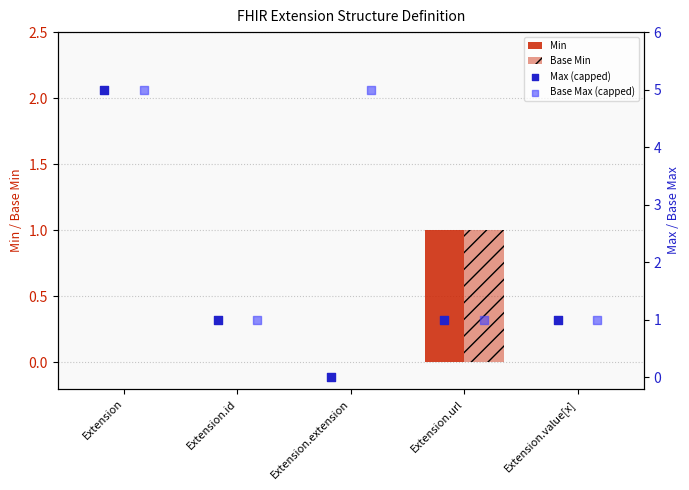

At which category is the sum across all series the highest?

Extension